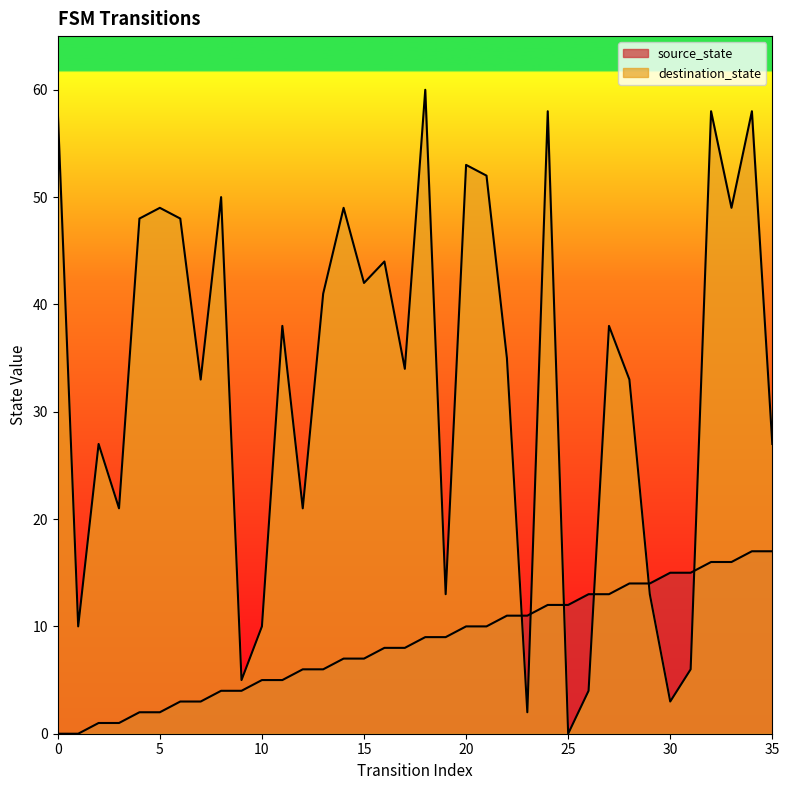

Which label corresponds to the largest value in the chart?

18